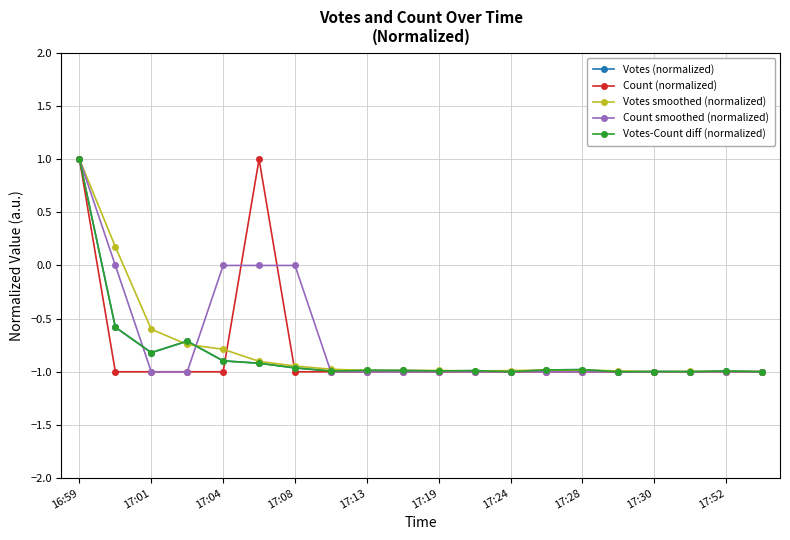

What is the value of the Count smoothed (normalized) point at the 18th from the left?

-1.0